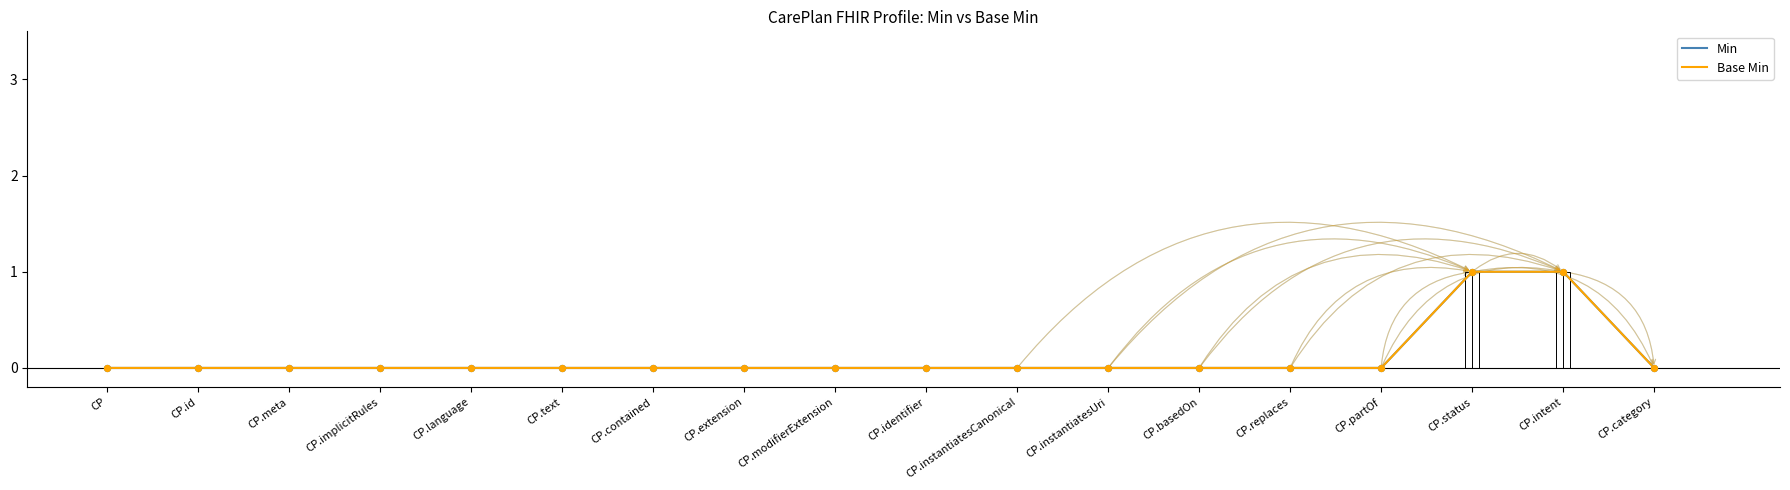

What are all the series names shown in the legend?

Min, Base Min